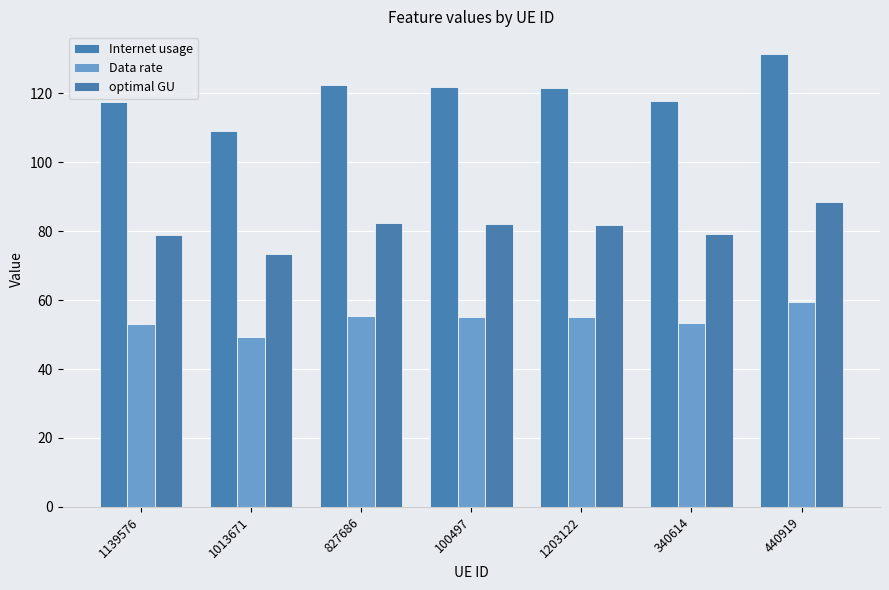

List the series in order of their overall mean, lowest first.

Data rate, optimal GU, Internet usage